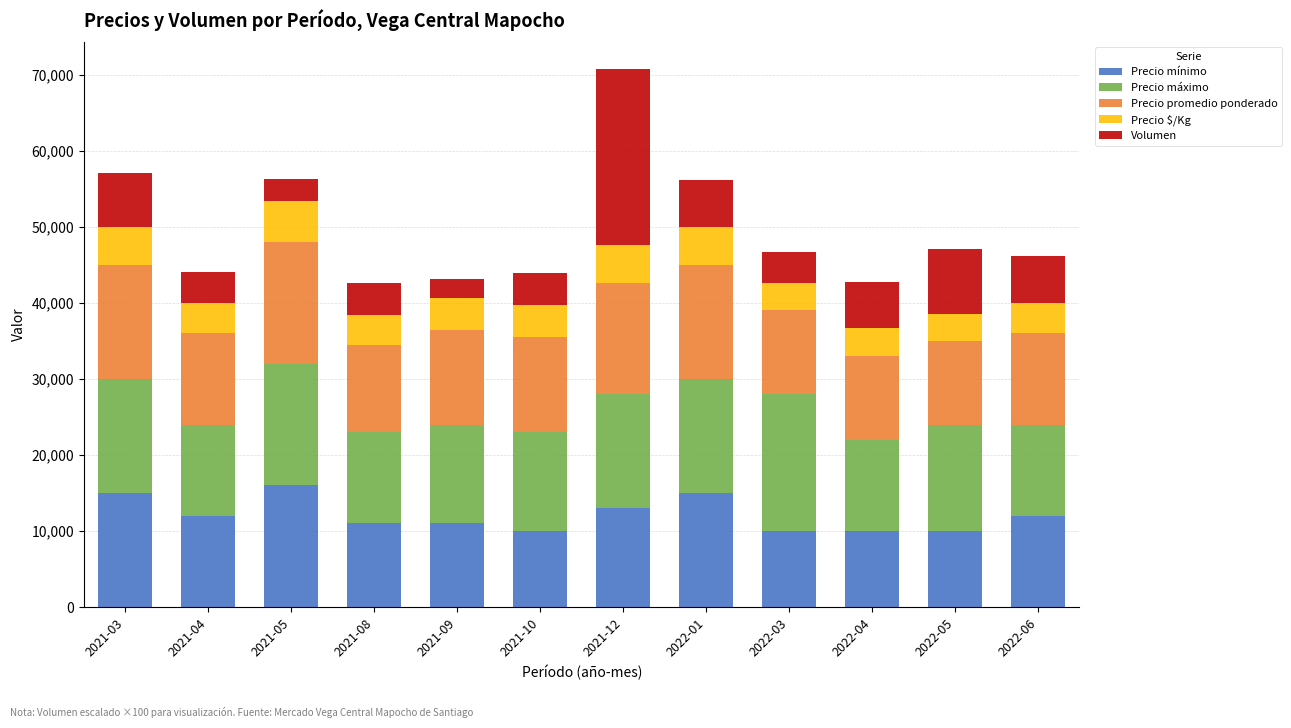

At which category is the sum across all series the highest?

2021-12